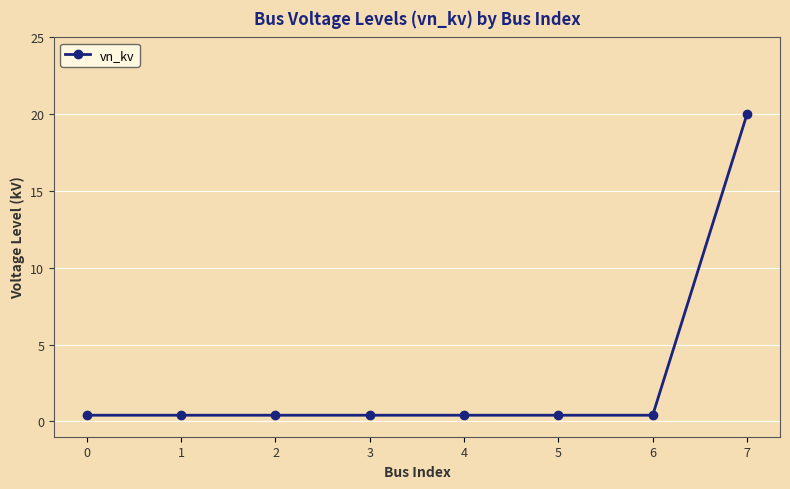

What is the value of the 3rd point from the left?

0.4